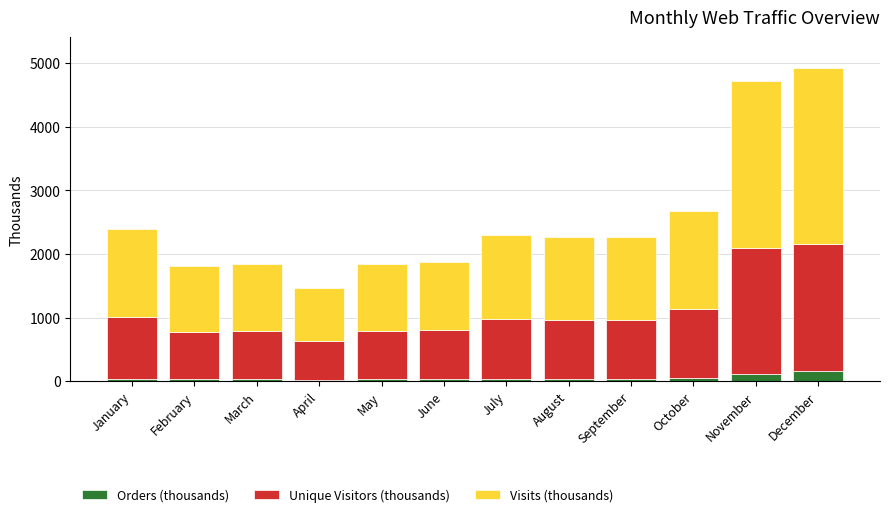

How many data points does each series have?

12